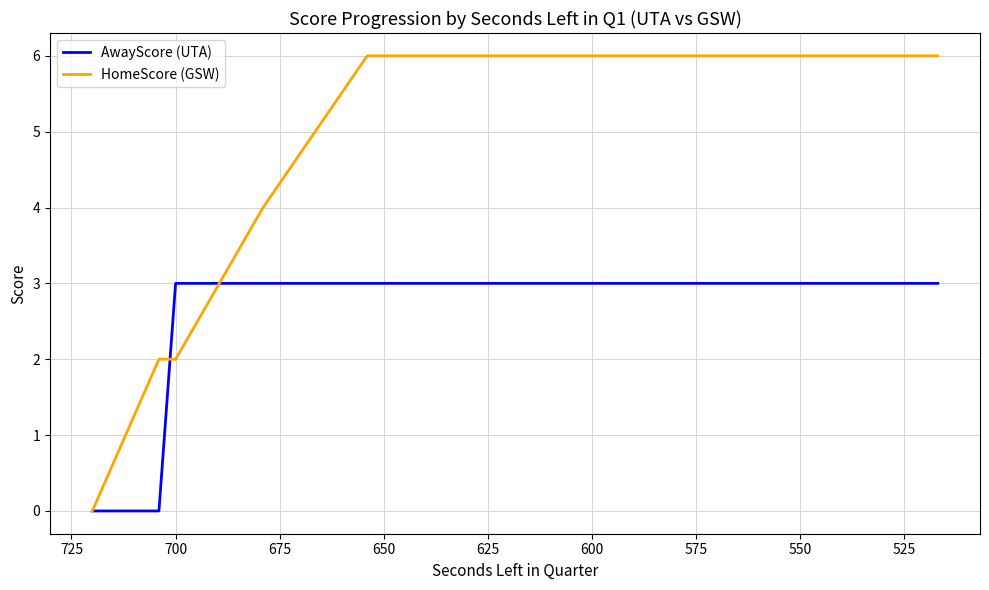

What is the average value of the AwayScore (UTA) series?

3